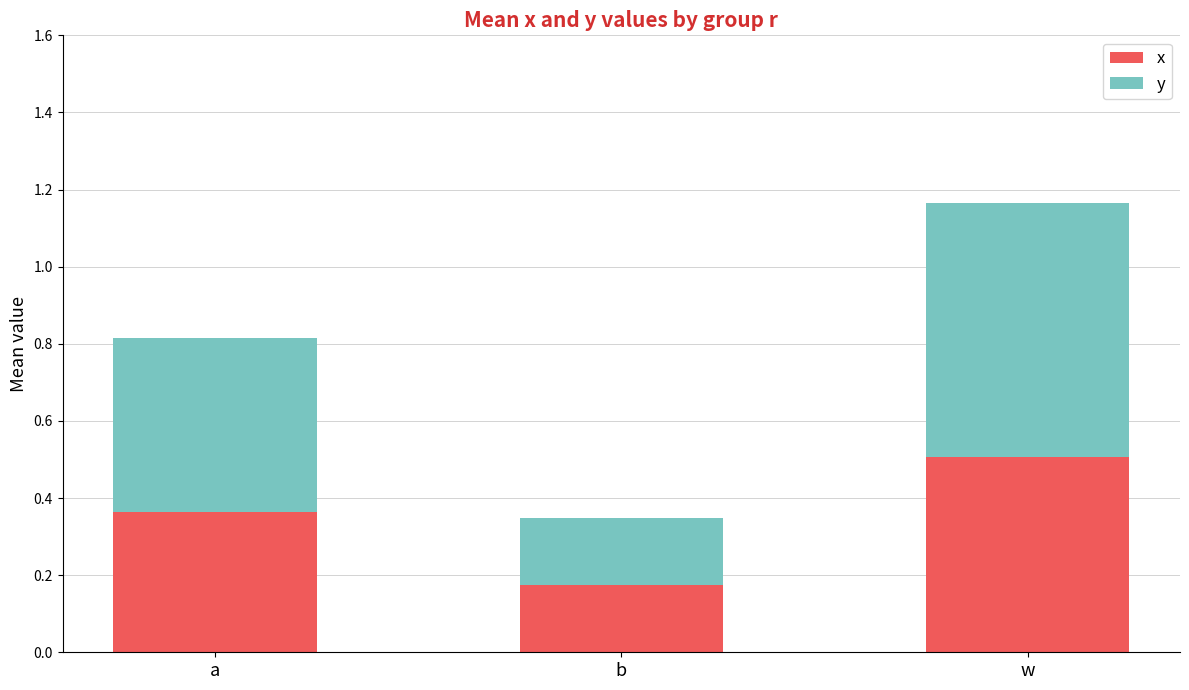

What is the average value of the x series?

0.3